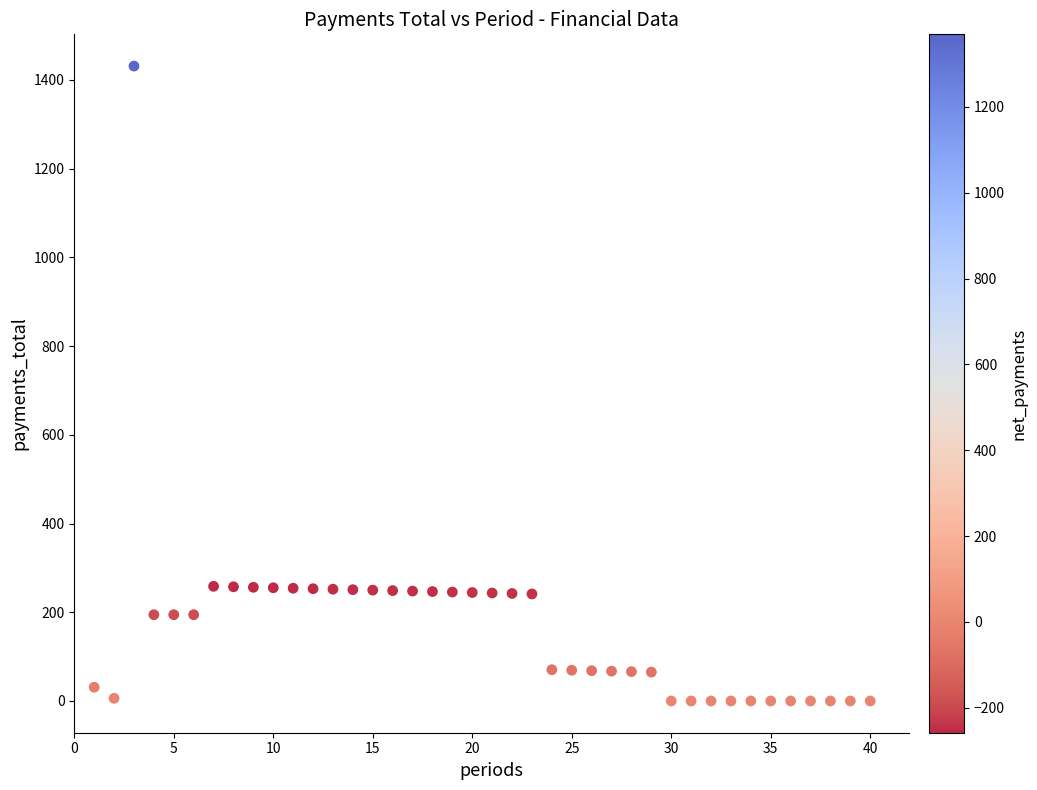

What is the range of Y values (max minus min)?

1431.0